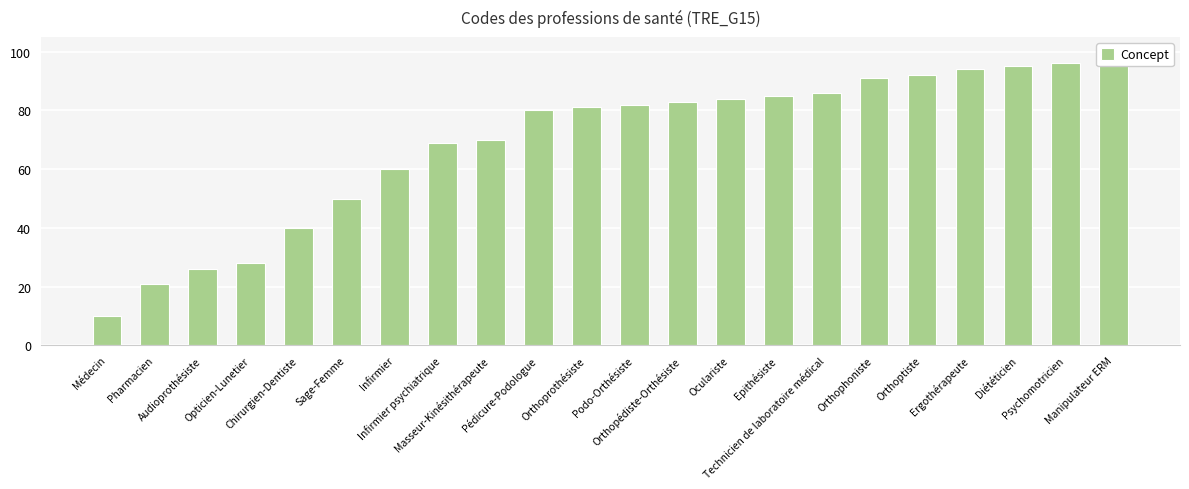

How many data points are above 82?

10